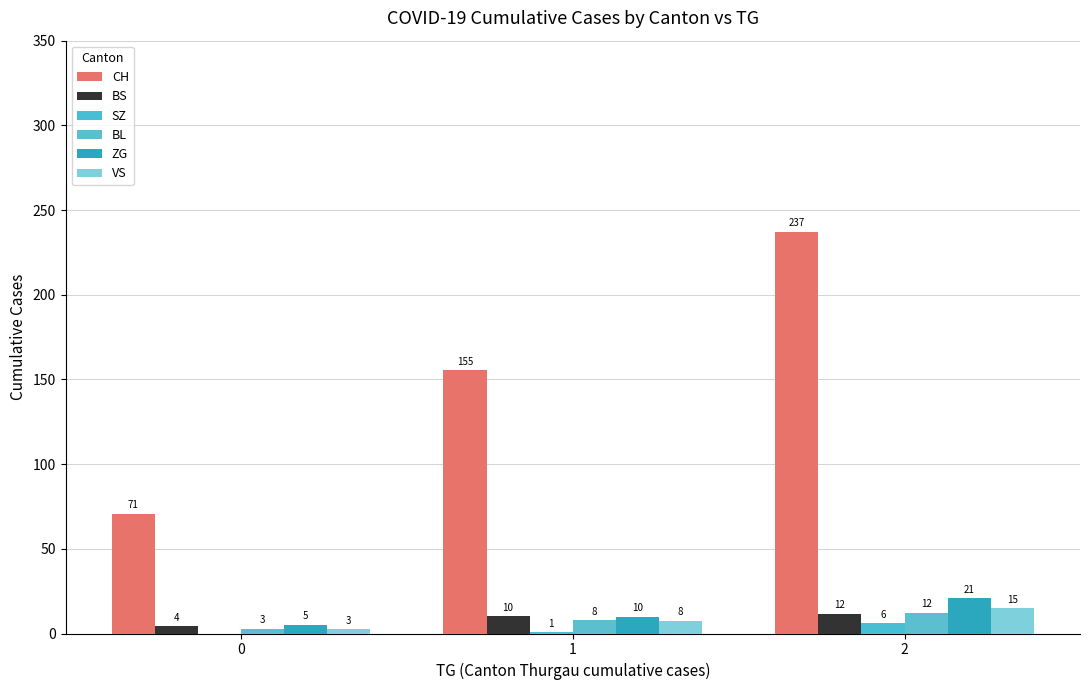

Are the bars grouped side by side (vs. stacked)?

Yes